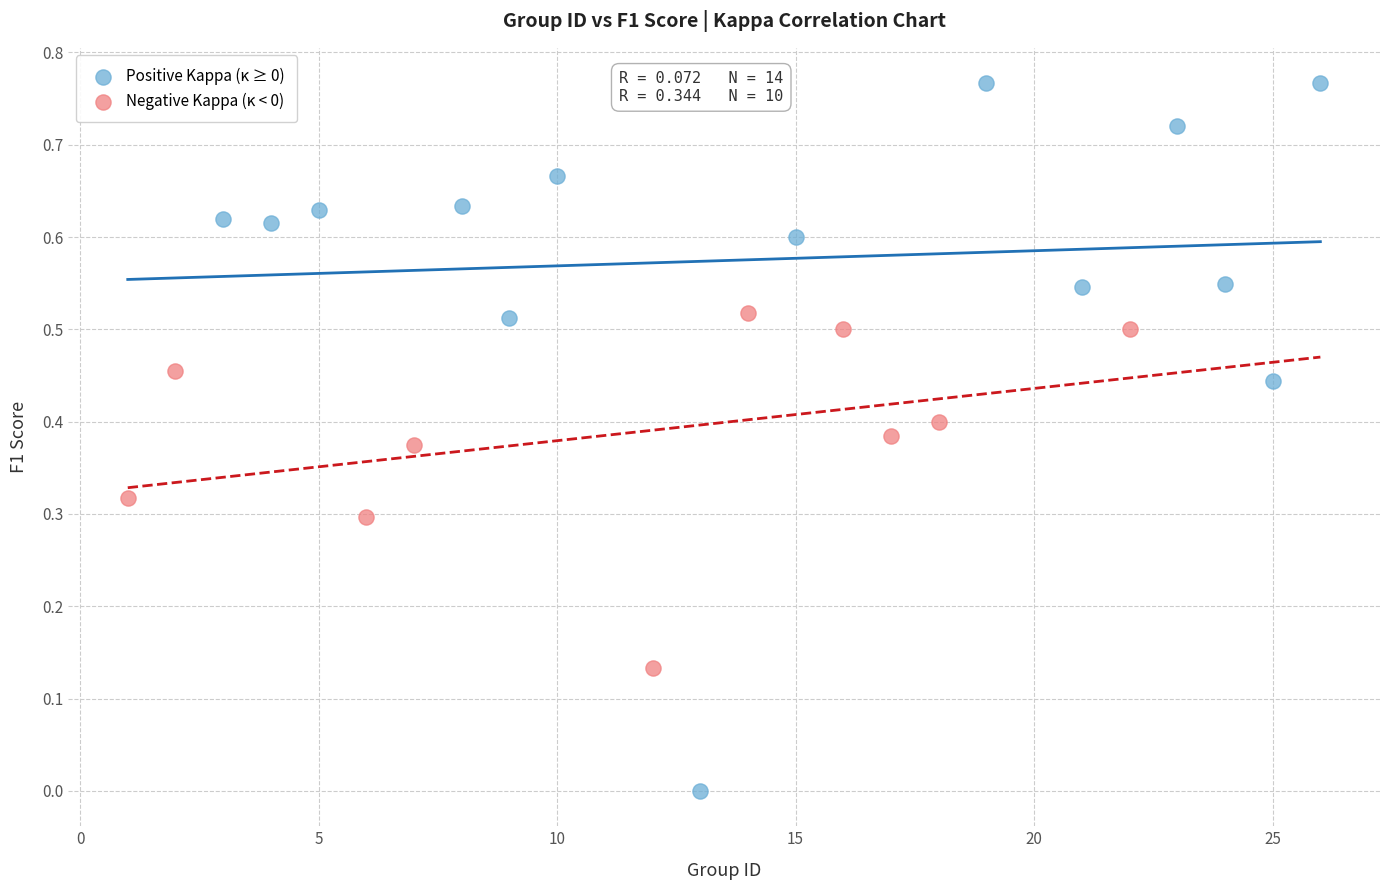

Which series reaches the maximum Y coordinate?

Positive Kappa (κ ≥ 0)